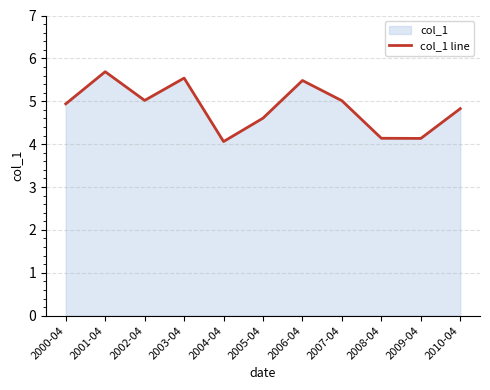

List the labels in order of value, smallest first.

2004-04, 2009-04, 2008-04, 2005-04, 2010-04, 2000-04, 2007-04, 2002-04, 2006-04, 2003-04, 2001-04